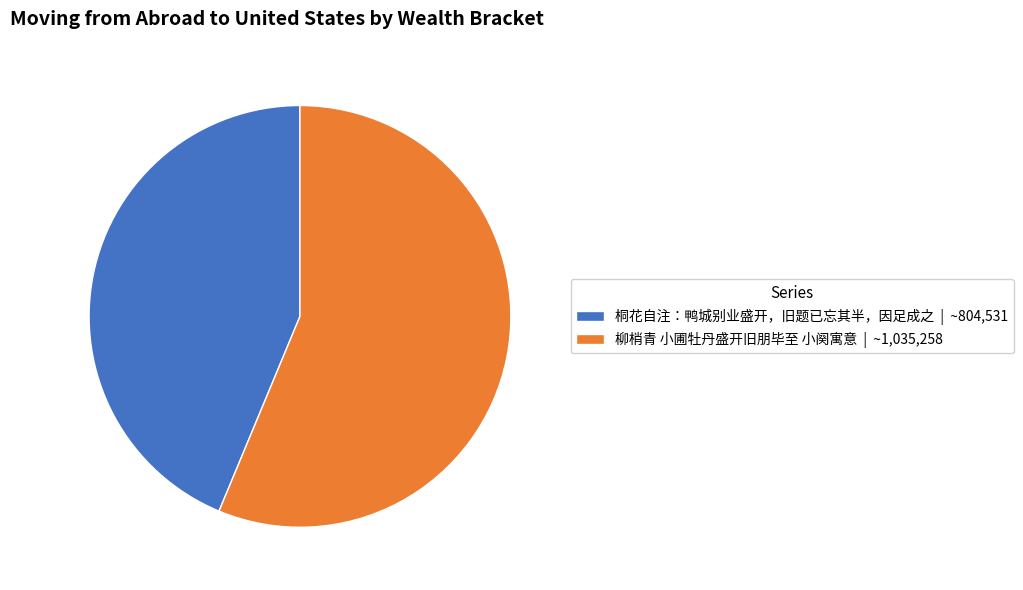

Count the number of slices in the pie.

2